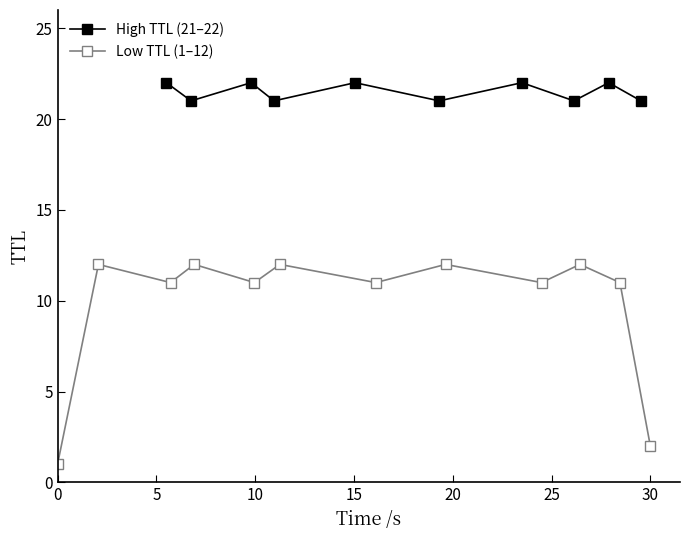

How many lines are shown in the chart?

2